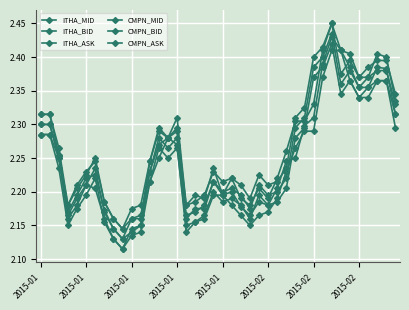

Does the chart have visible grid lines?

Yes